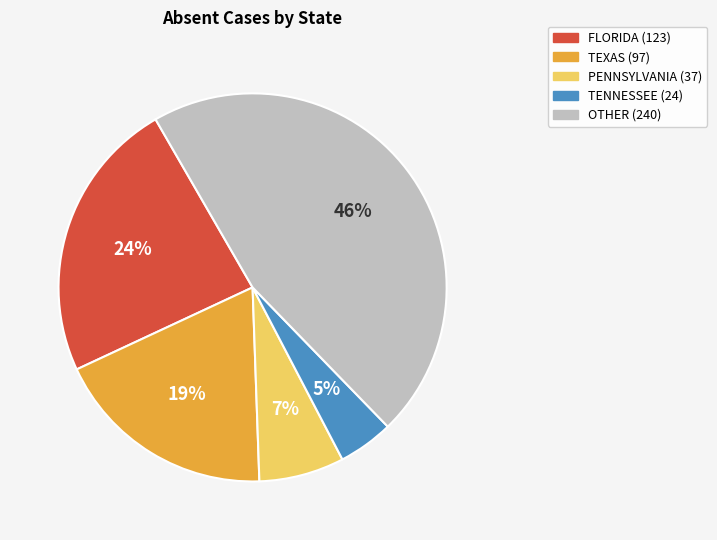

To the nearest percent, what is the difference between the largest and smallest slice percentages?

41%